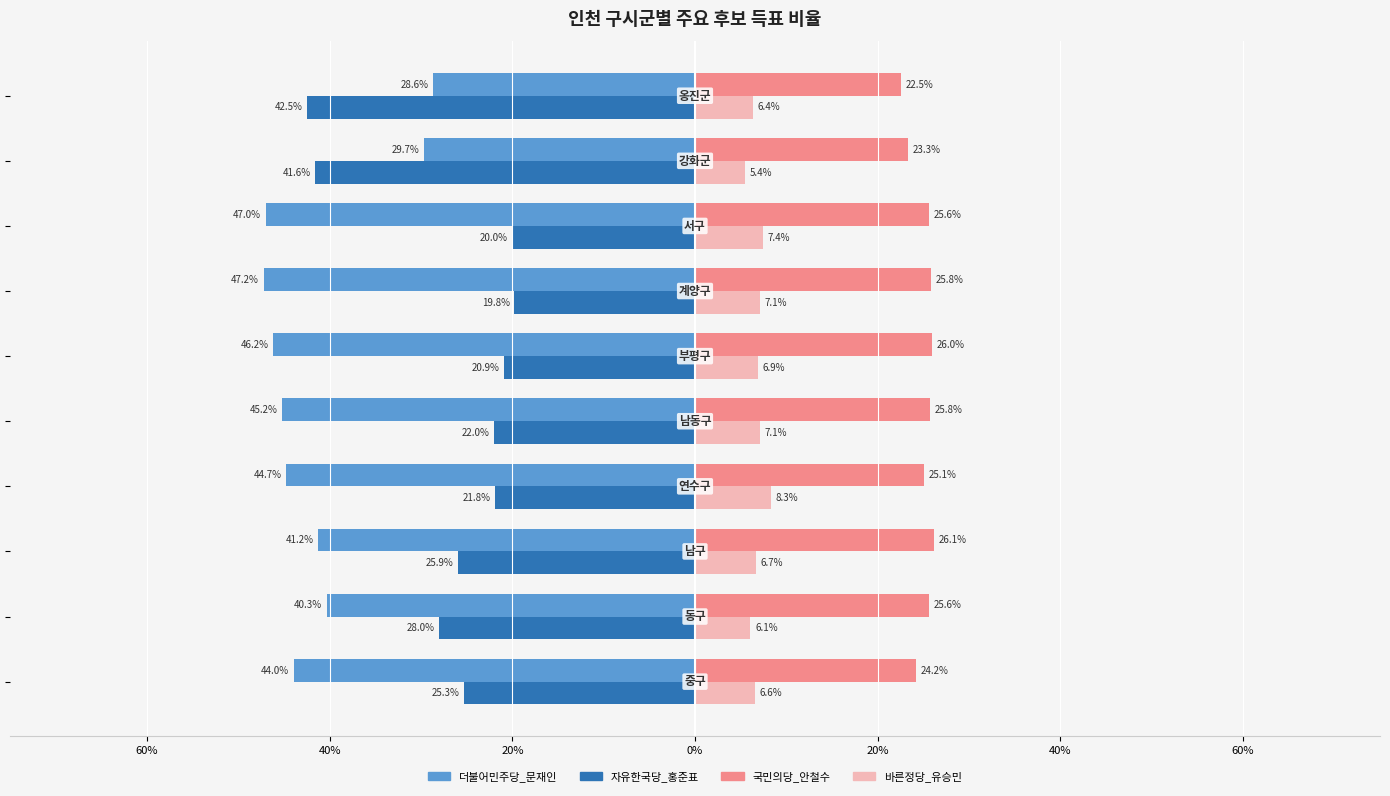

What are all the series names shown in the legend?

더불어민주당_문재인, 자유한국당_홍준표, 국민의당_안철수, 바른정당_유승민